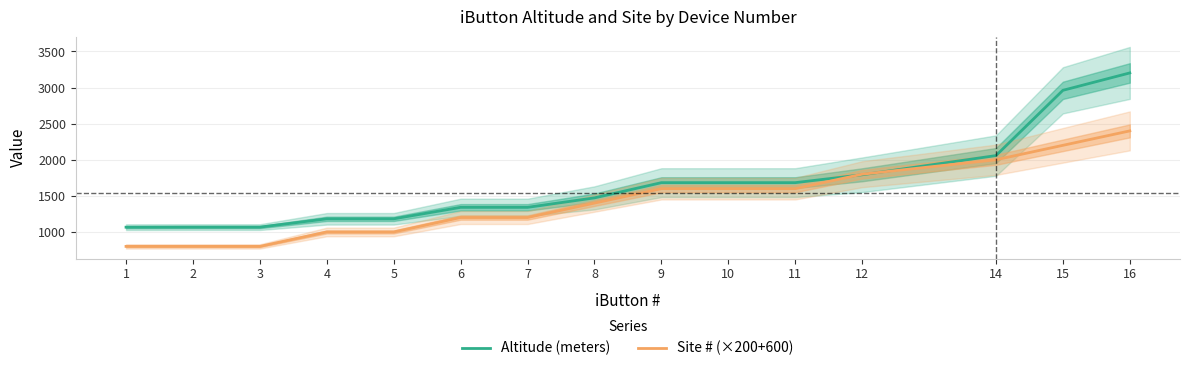

Which series has the largest range (max minus min)?

Altitude (meters)